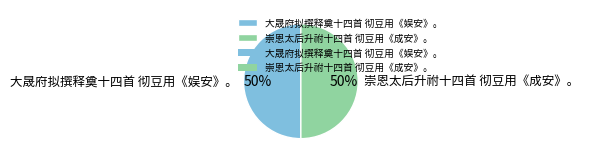

The 崇恩太后升祔十四首 彻豆用《成安》。 slice represents 50% of the pie. True or false?

True